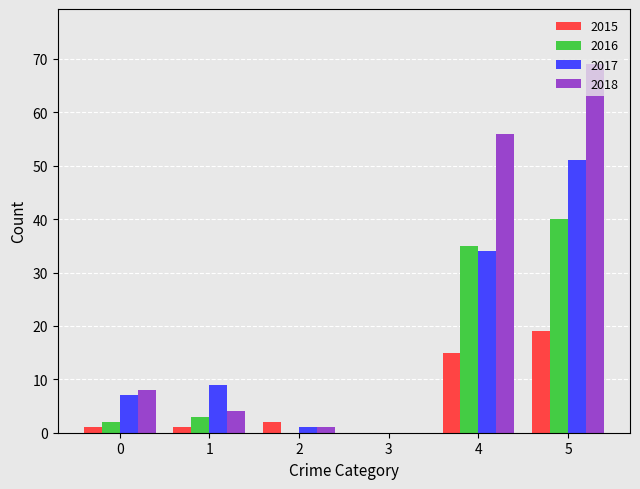

At which category is the sum across all series the highest?

5